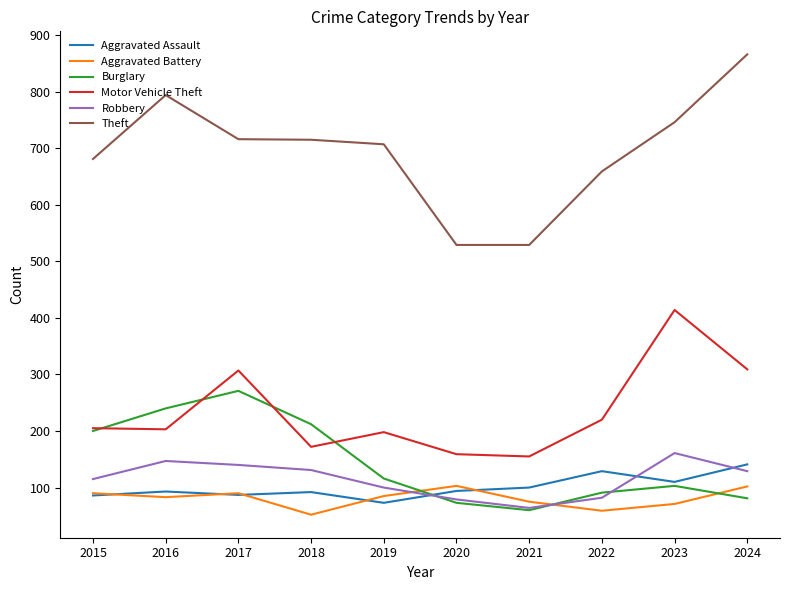

The Aggravated Assault series shows 73 at 2019. True or false?

True